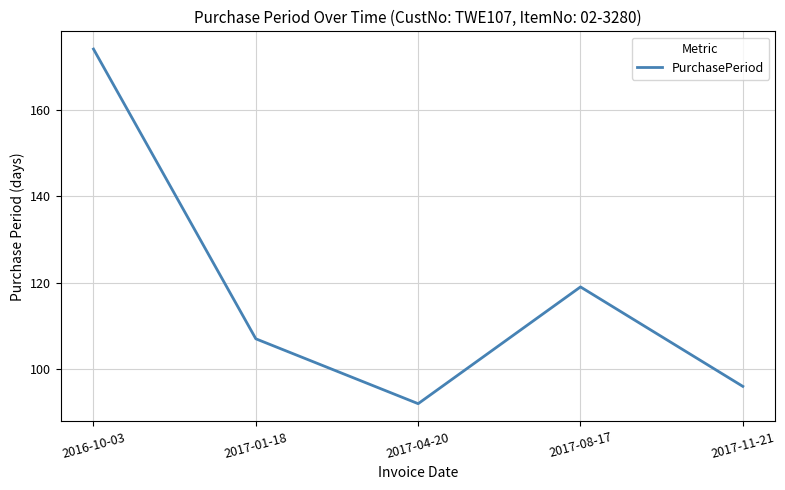

Reading left to right, extract all data points from this chart.

174	107	92	119	96